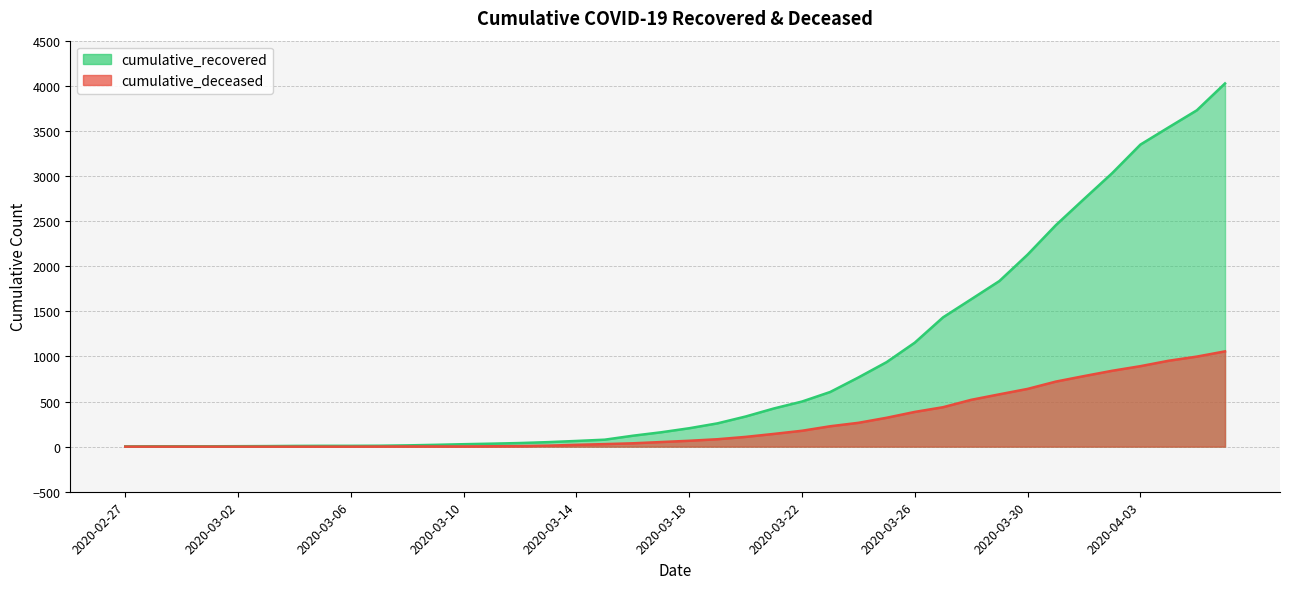

What is the spread (max minus min) of values at 2020-03-26?

768